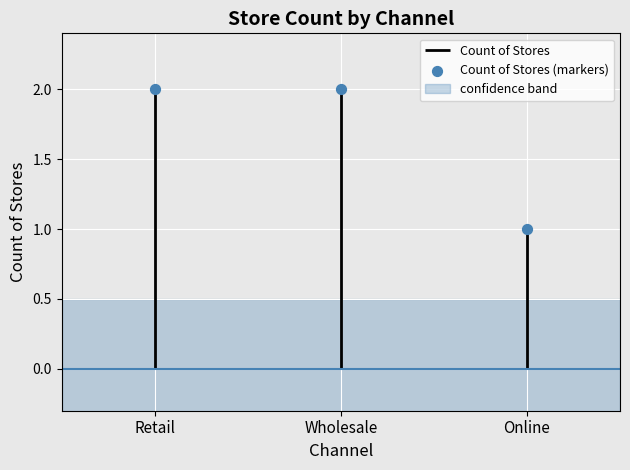

What is the change in value from Wholesale to Online?

-1